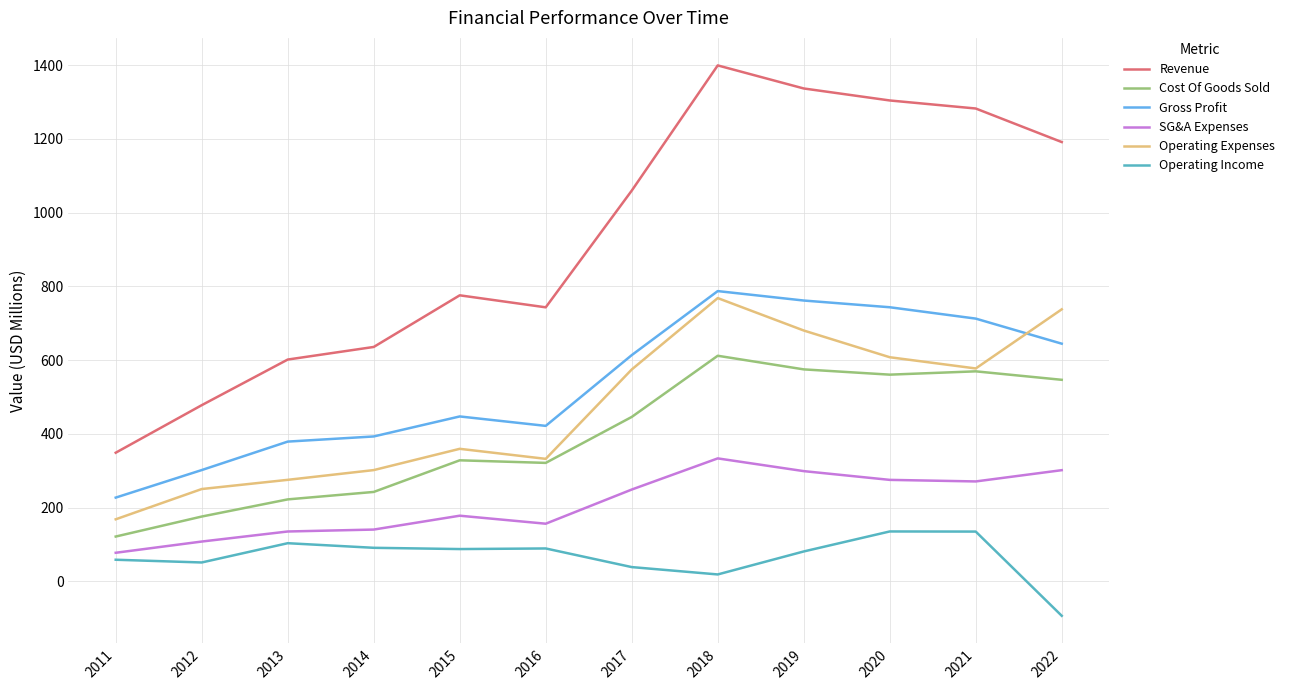

The value of Cost Of Goods Sold at 2015 is 328.4. True or false?

True